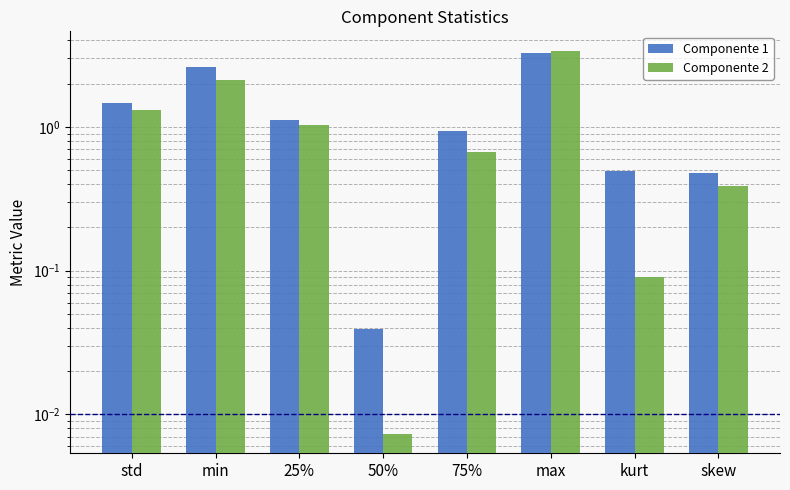

Are the bars horizontal?

No